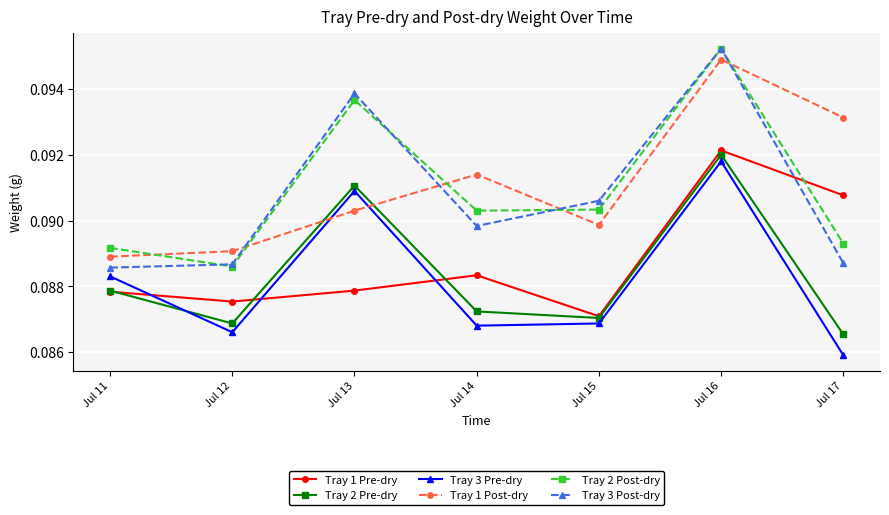

At which category does the chart reach its peak across all series?

Jul 16